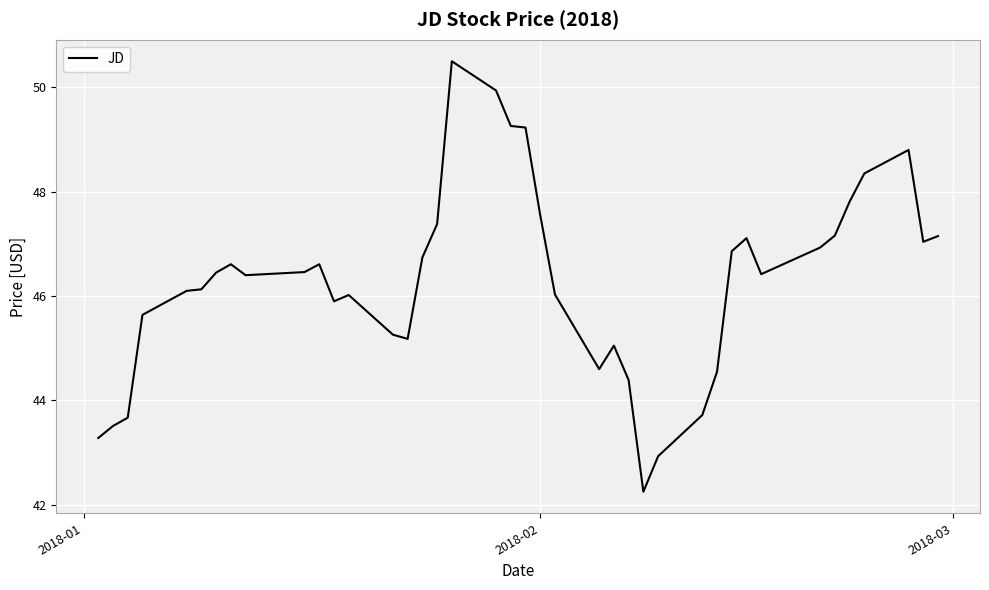

What is the maximum value shown in the chart?

50.5